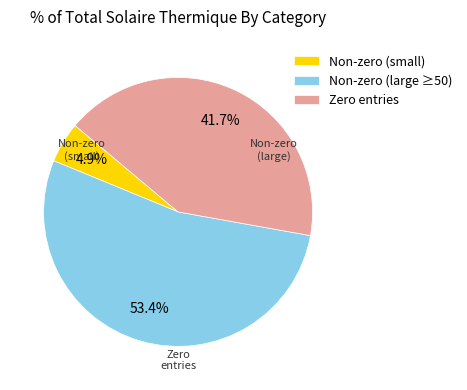

Which category has the smallest portion of the pie?

Non-zero (small)